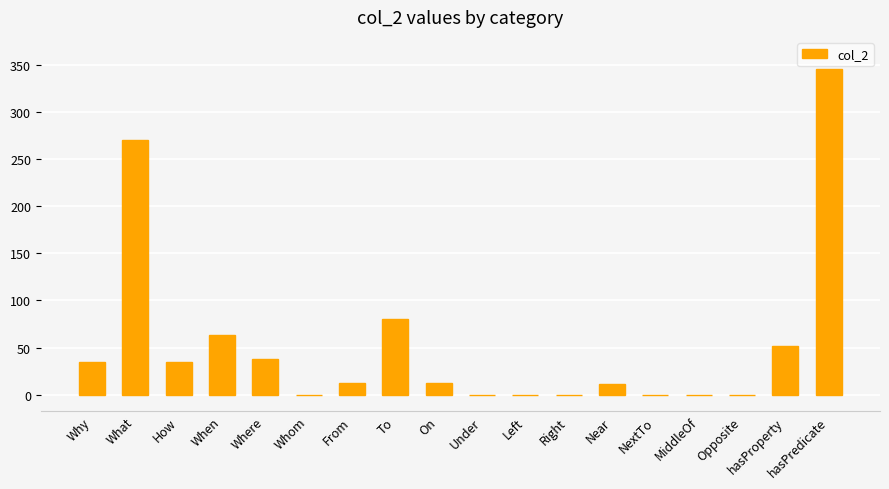

Reading left to right, transcribe all the data shown in this chart.

35	270	35	63	38	0	13	80	13	0	0	0	11	0	0	0	52	345